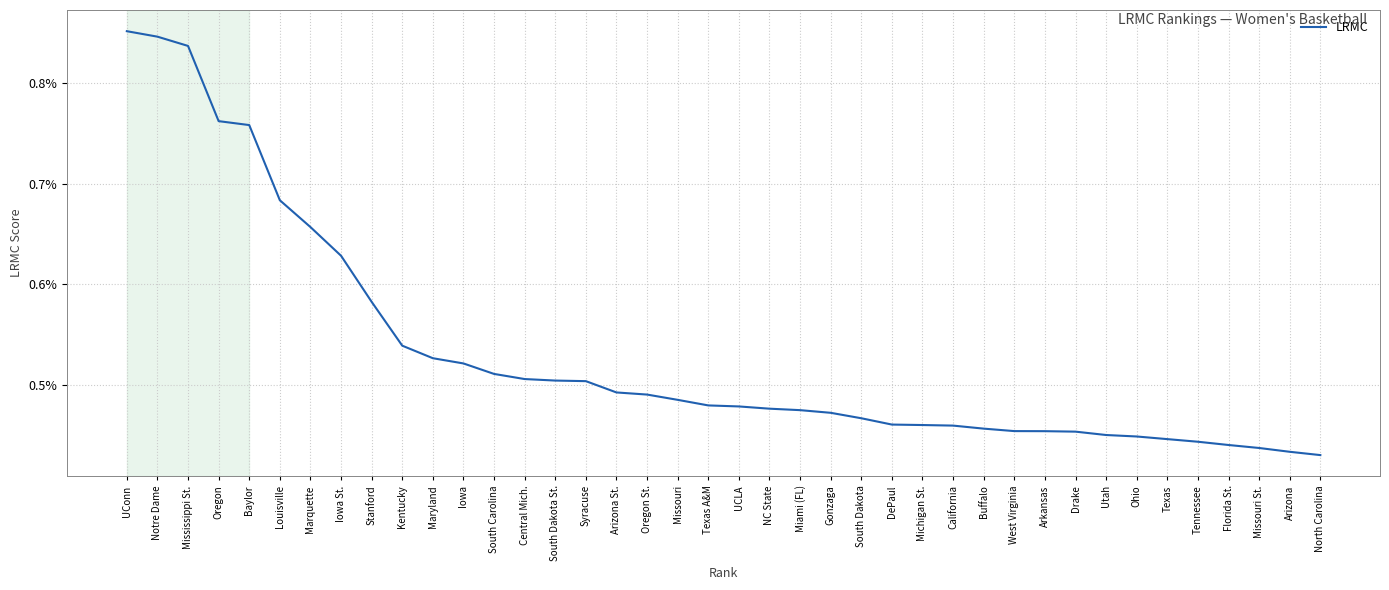

Between Drake and South Dakota, which is larger?

South Dakota